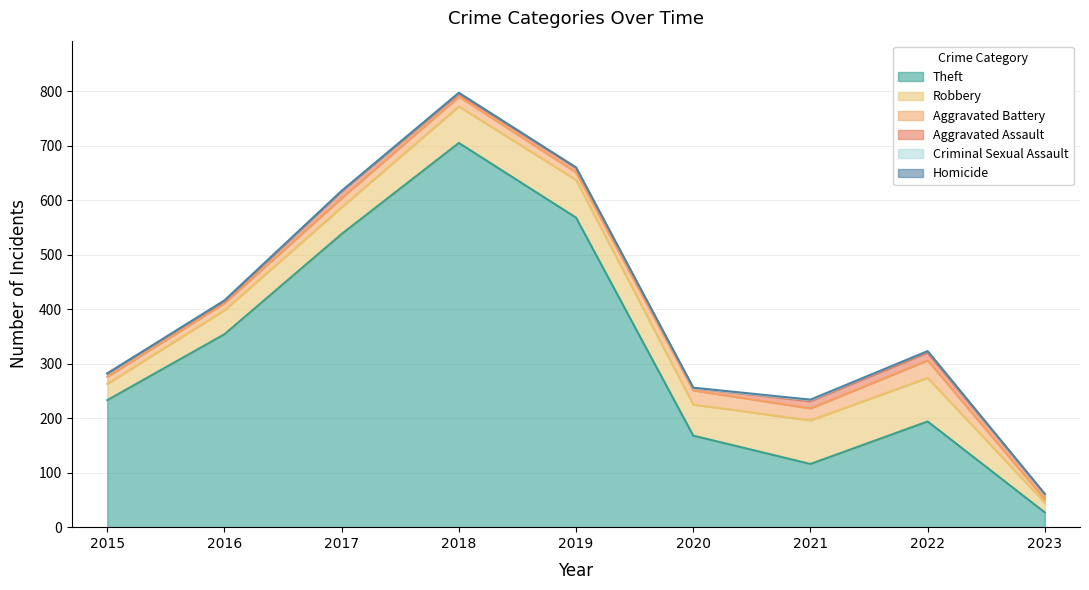

How many data points in Aggravated Battery are above 17?

4